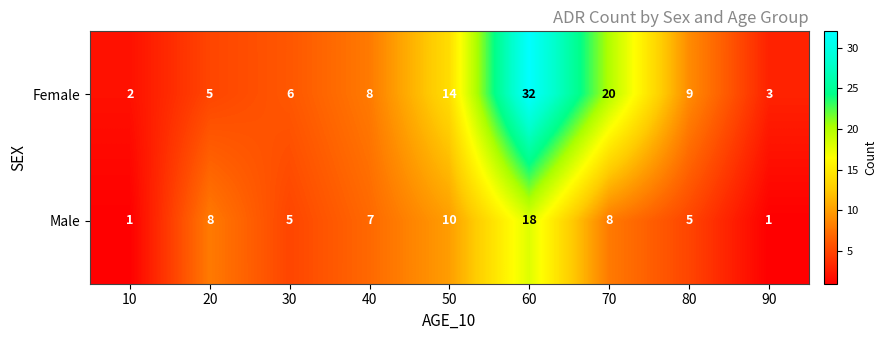

At 20, list the series in order from largest to smallest.

Male, Female